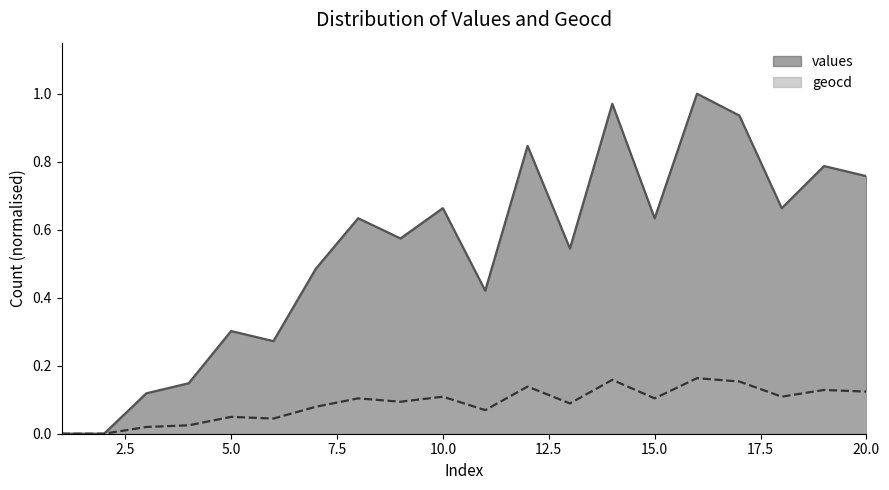

The values series shows 0.0 at 3. True or false?

False